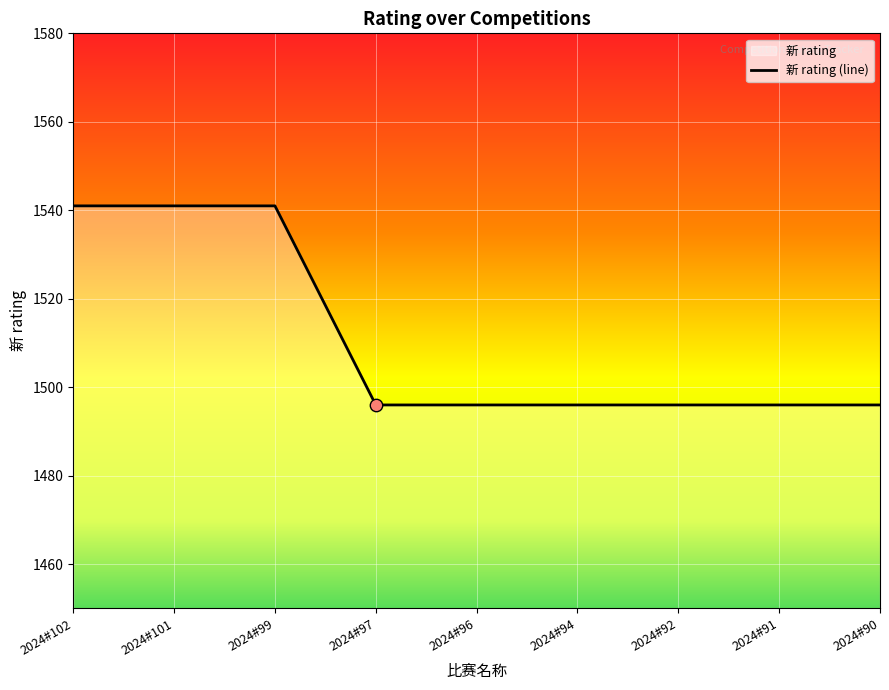

What is the change in value from 2024#102 to 2024#94?

-45